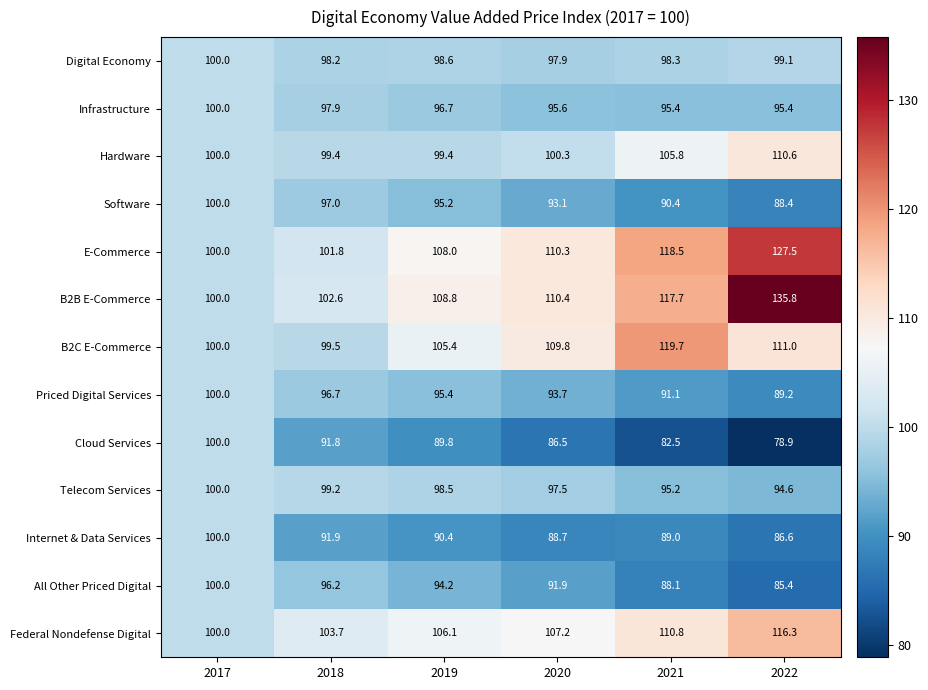

At which category is the sum across all series the highest?

2022